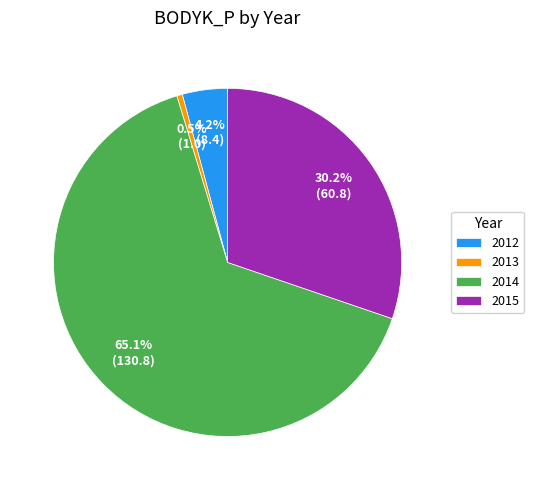

Rank the categories by value from highest to lowest.

2014, 2015, 2012, 2013